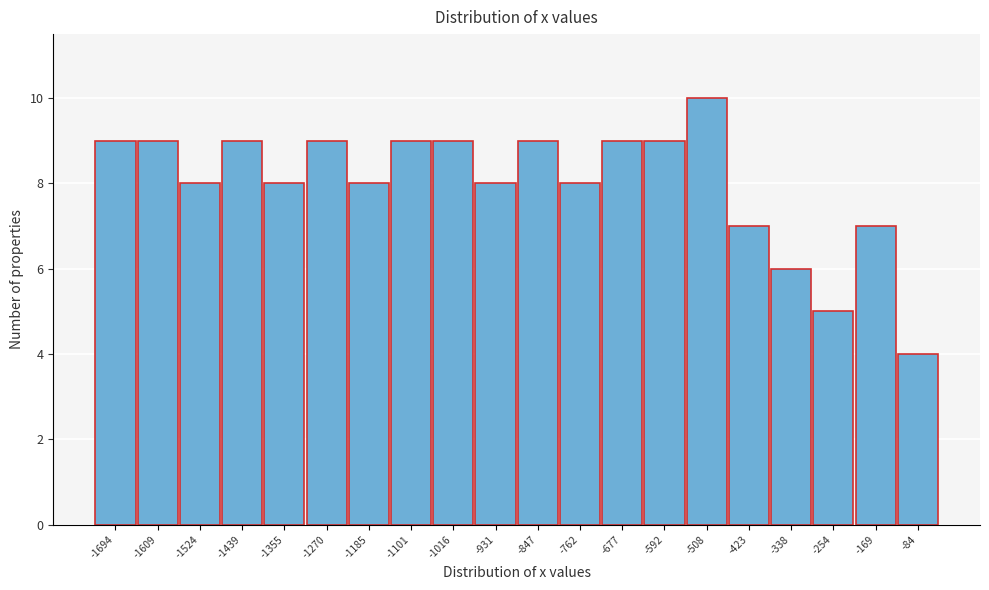

Reading left to right, list all the values displayed in this chart.

-1694=9	-1609=9	-1524=8	-1439=9	-1355=8	-1270=9	-1185=8	-1101=9	-1016=9	-931=8	-847=9	-762=8	-677=9	-592=9	-508=10	-423=7	-338=6	-254=5	-169=7	-84=4